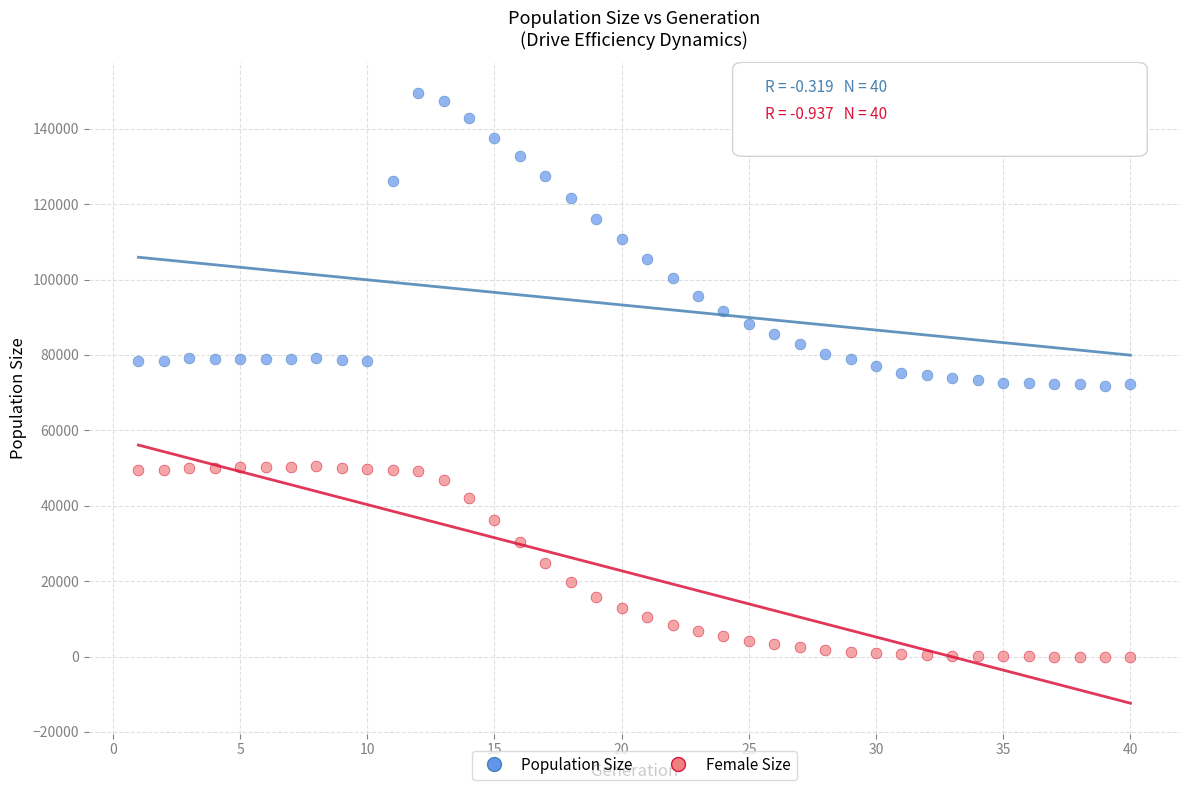

Across all data points, what is the range of X values (max minus min)?

39